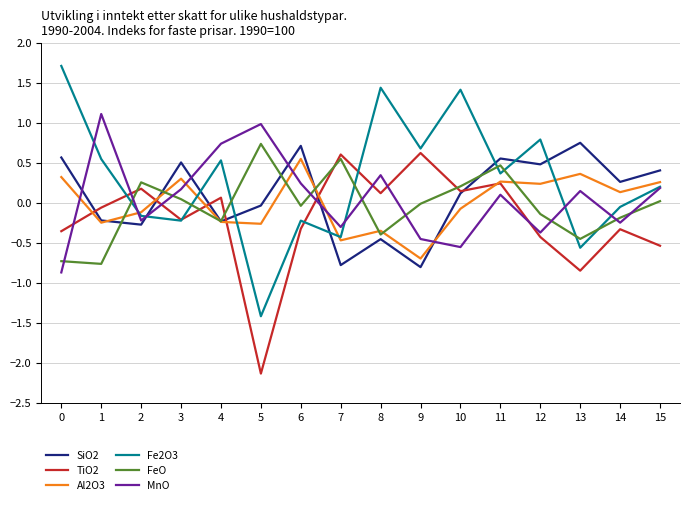

What is the spread (max minus min) of values at 8?

1.9